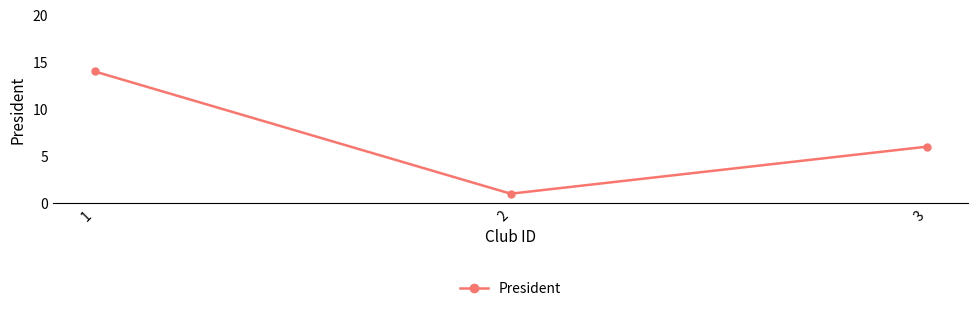

What is the approximate value at 1, to the nearest 5?

15